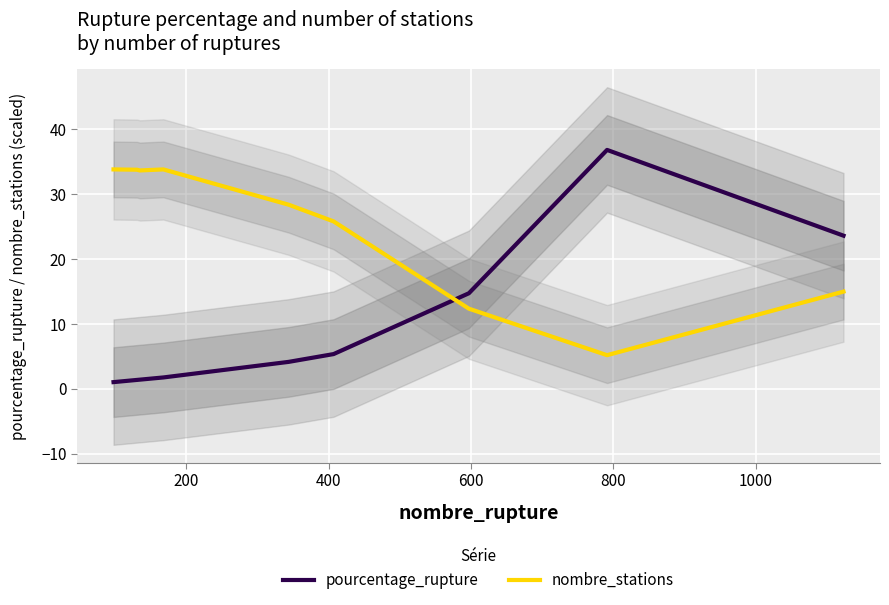

What is the highest value of the pourcentage_rupture series?

36.8